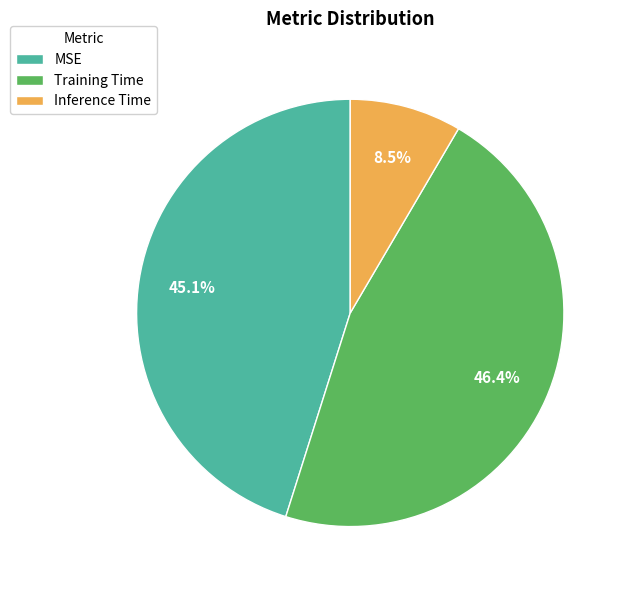

Is Training Time the majority of the pie?

No